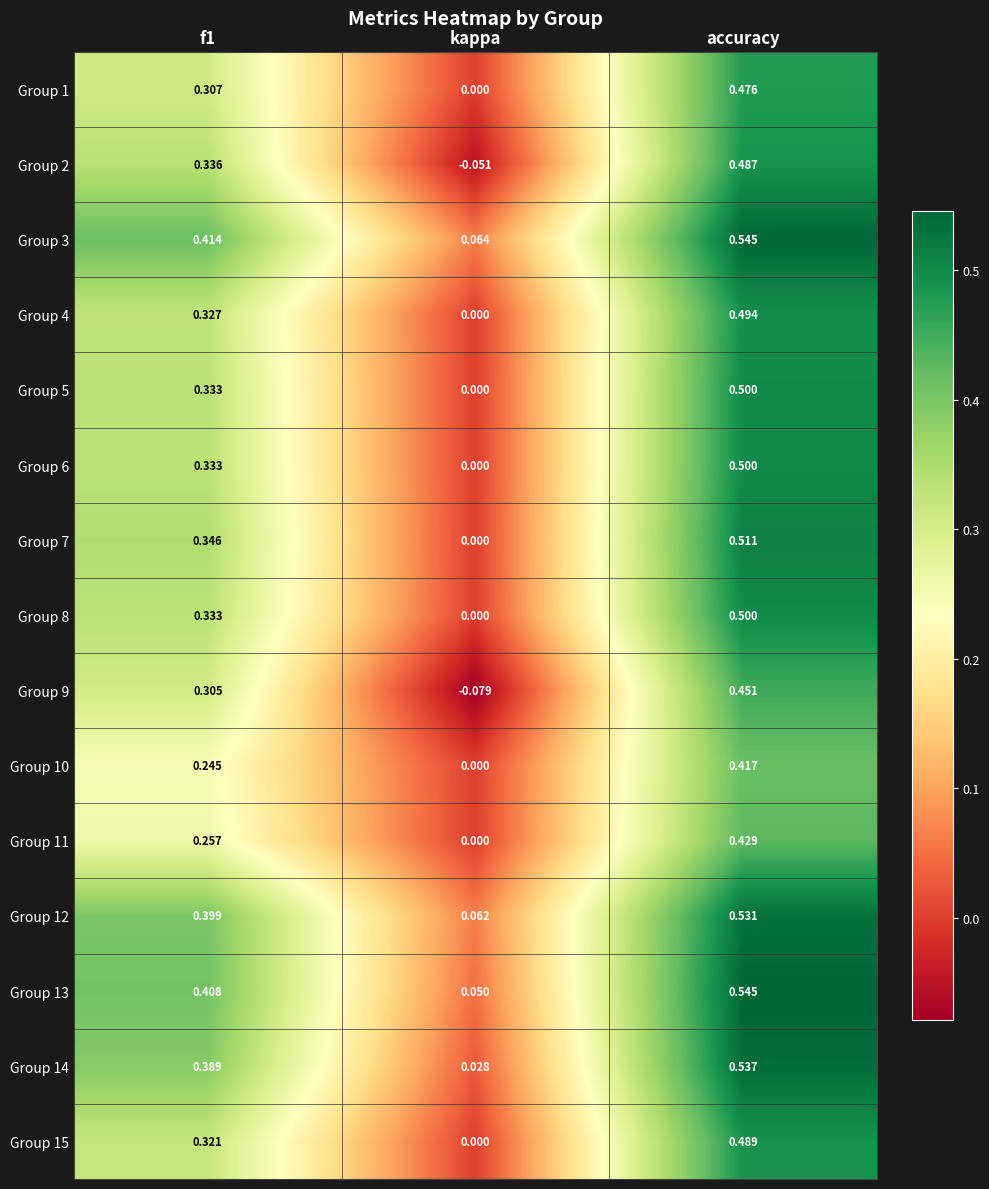

At which category does the chart reach its peak across all series?

accuracy